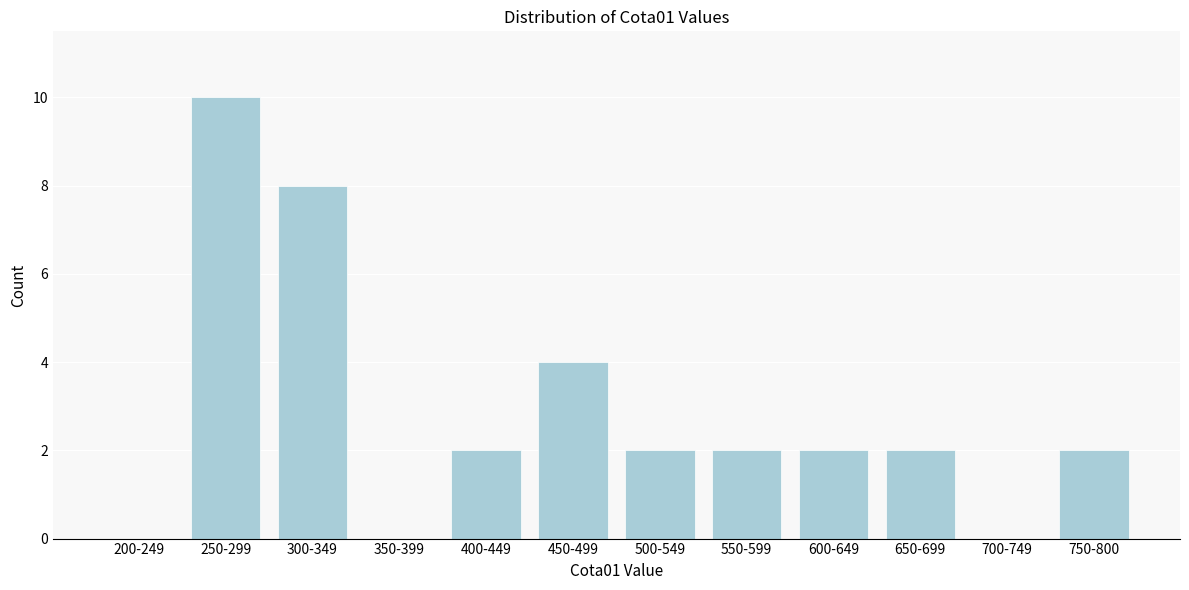

Reading left to right, list all the values displayed in this chart.

200-249=0	250-299=10	300-349=8	350-399=0	400-449=2	450-499=4	500-549=2	550-599=2	600-649=2	650-699=2	700-749=0	750-800=2